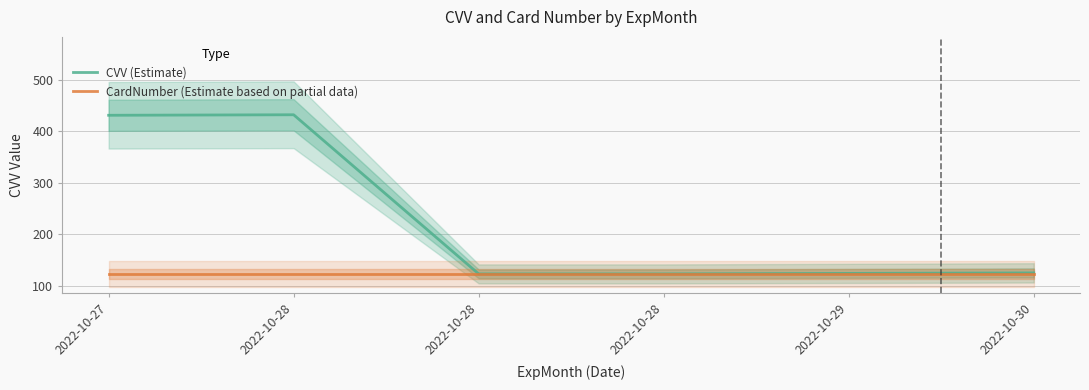

List the labels in order of CVV (Estimate) value, largest first.

2022-10-28, 2022-10-27, 2022-10-30, 2022-10-29, 2022-10-28, 2022-10-28